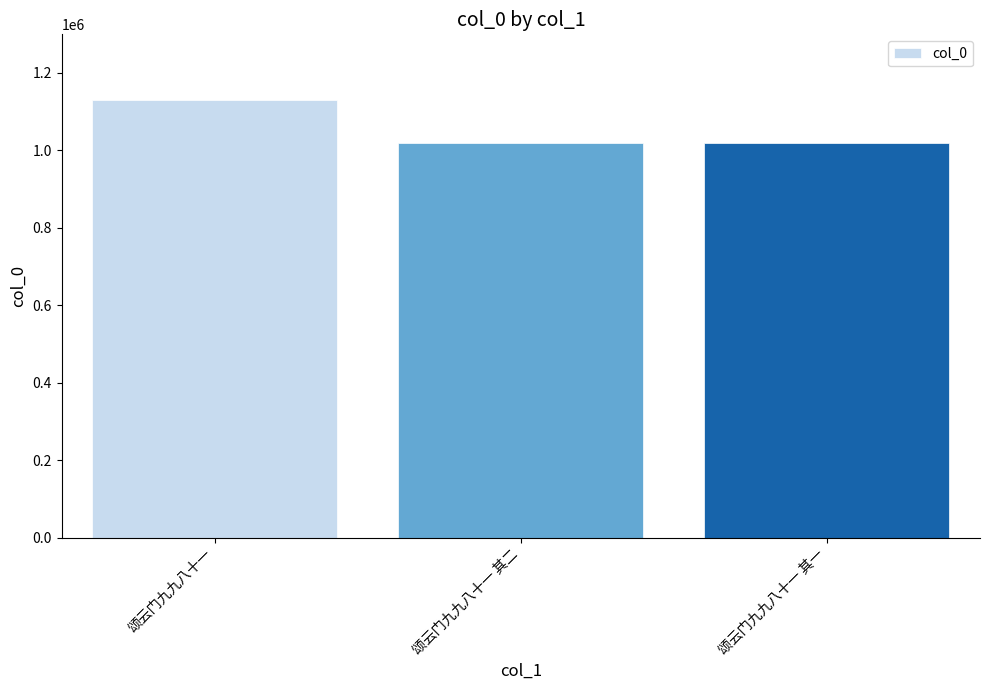

What position from the right is 颂云门九九八十一 其一?

1